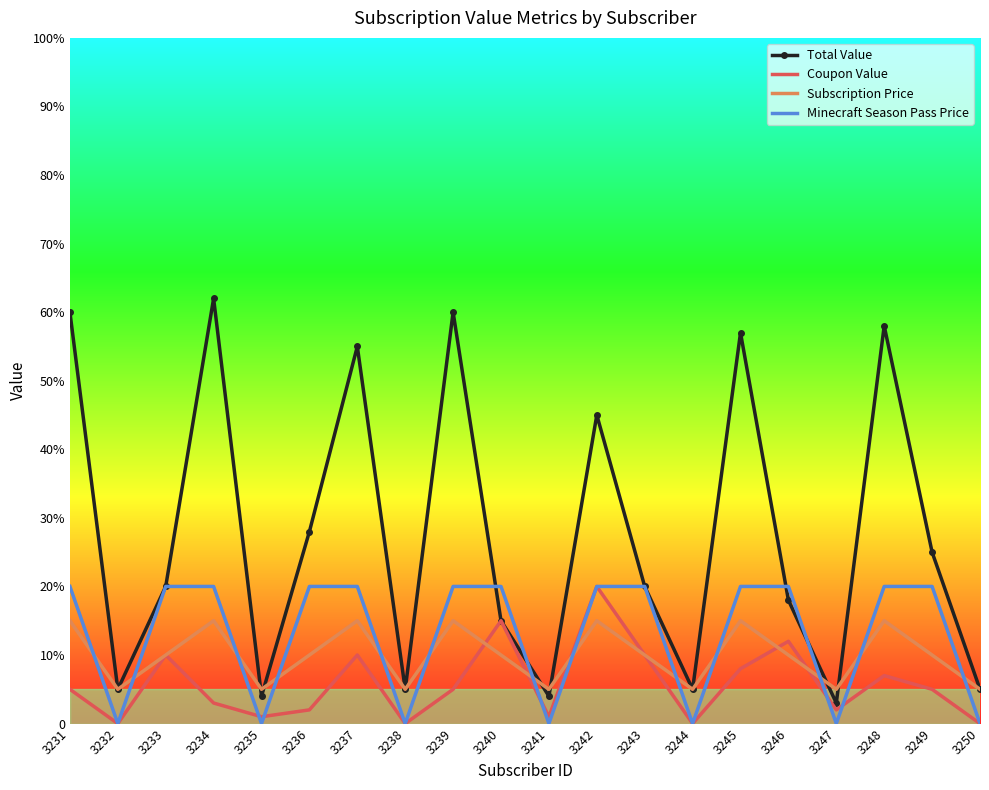

Reading left to right, extract all data points from this chart.

Total Value: 3231=60	3232=5	3233=20	3234=62	3235=4	3236=28	3237=55	3238=5	3239=60	3240=15	3241=4	3242=45	3243=20	3244=5	3245=57	3246=18	3247=3	3248=58	3249=25	3250=5
Coupon Value: 3231=5	3232=0	3233=10	3234=3	3235=1	3236=2	3237=10	3238=0	3239=5	3240=15	3241=1	3242=20	3243=10	3244=0	3245=8	3246=12	3247=2	3248=7	3249=5	3250=0
Subscription Price: 3231=15	3232=5	3233=10	3234=15	3235=5	3236=10	3237=15	3238=5	3239=15	3240=10	3241=5	3242=15	3243=10	3244=5	3245=15	3246=10	3247=5	3248=15	3249=10	3250=5
Minecraft Season Pass Price: 3231=20	3232=0	3233=20	3234=20	3235=0	3236=20	3237=20	3238=0	3239=20	3240=20	3241=0	3242=20	3243=20	3244=0	3245=20	3246=20	3247=0	3248=20	3249=20	3250=0